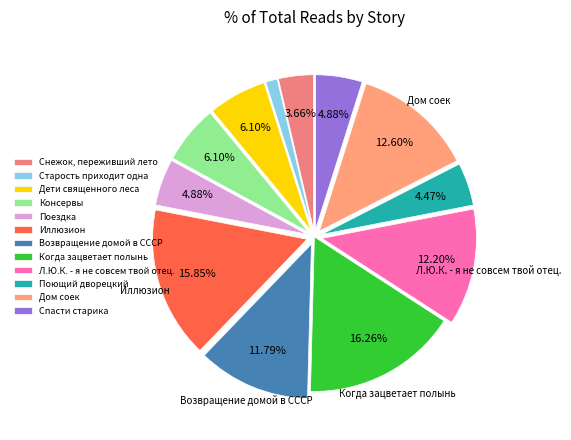

What is the ratio of the value at Поющий дворецкий to the value at Иллюзион?

0.3